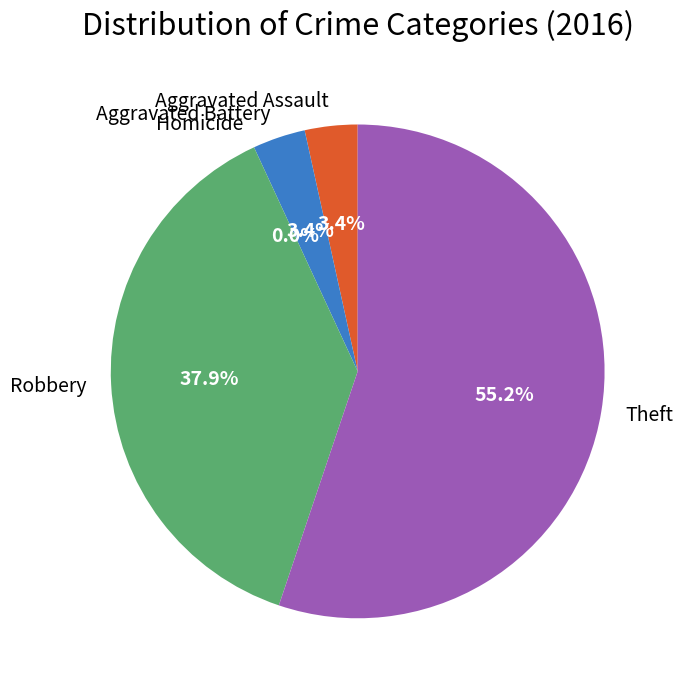

To the nearest percent, what is the difference between the largest and smallest slice percentages?

55%